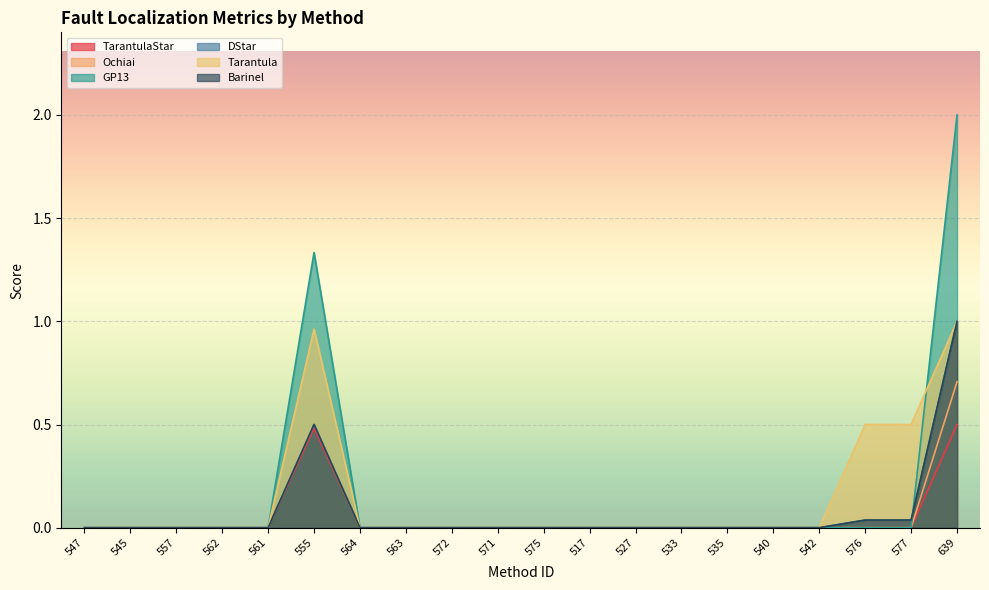

What are all the series names shown in the legend?

TarantulaStar, Ochiai, GP13, DStar, Tarantula, Barinel